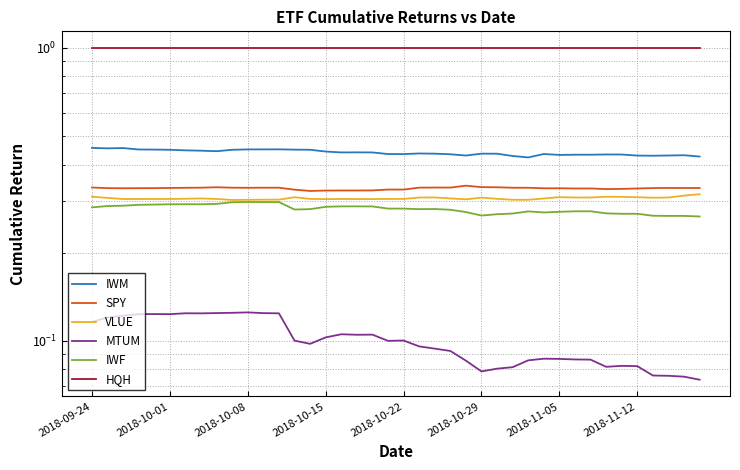

Between 13 and 2018-10-22, which is larger?

2018-10-22